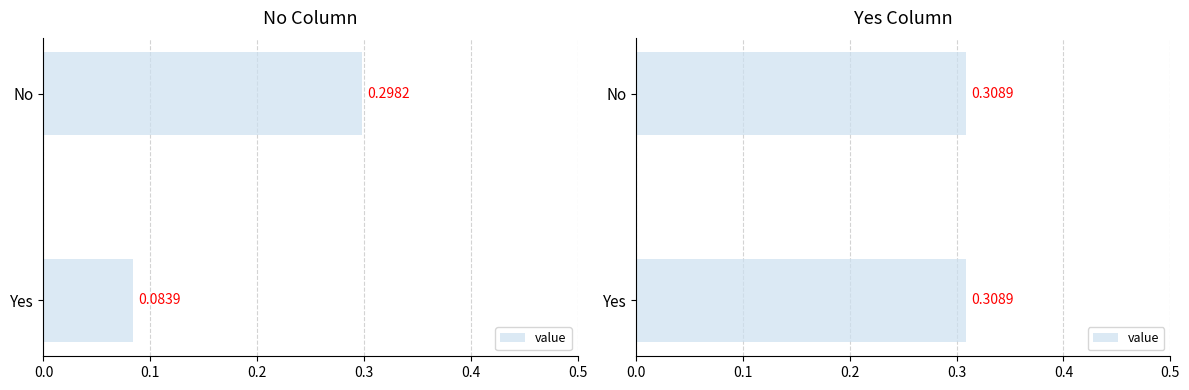

Rank the series by their average value, from lowest to highest.

No, Yes